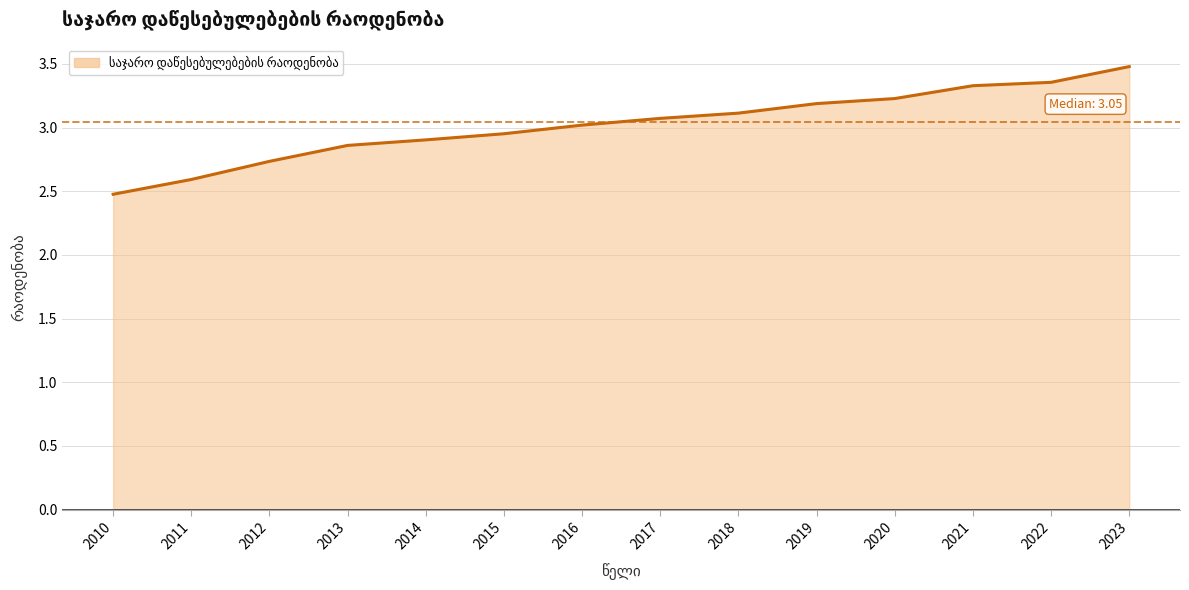

Approximately how many times larger is the value at 2023 compared to 2014?

1.2